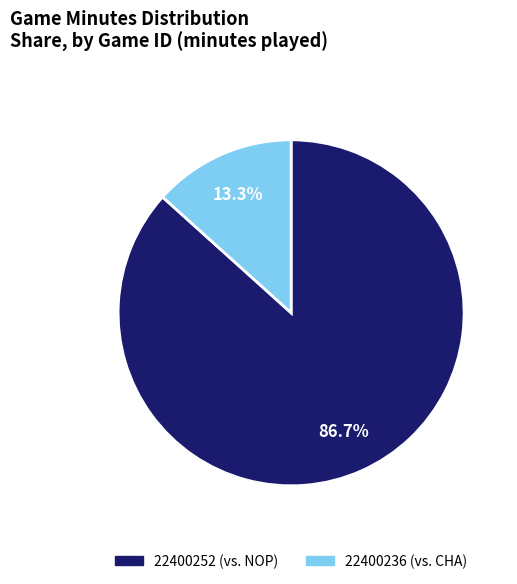

Approximately how many times larger is the value at 22400252 (vs. NOP) compared to 22400236 (vs. CHA)?

6.5